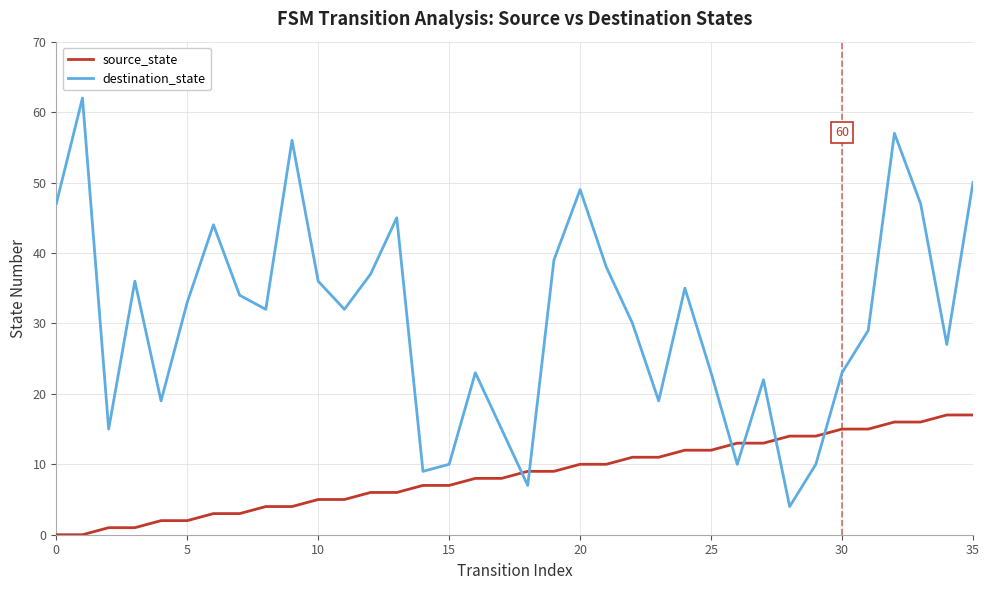

What is the difference between the maximum and minimum values in the source_state series?

17